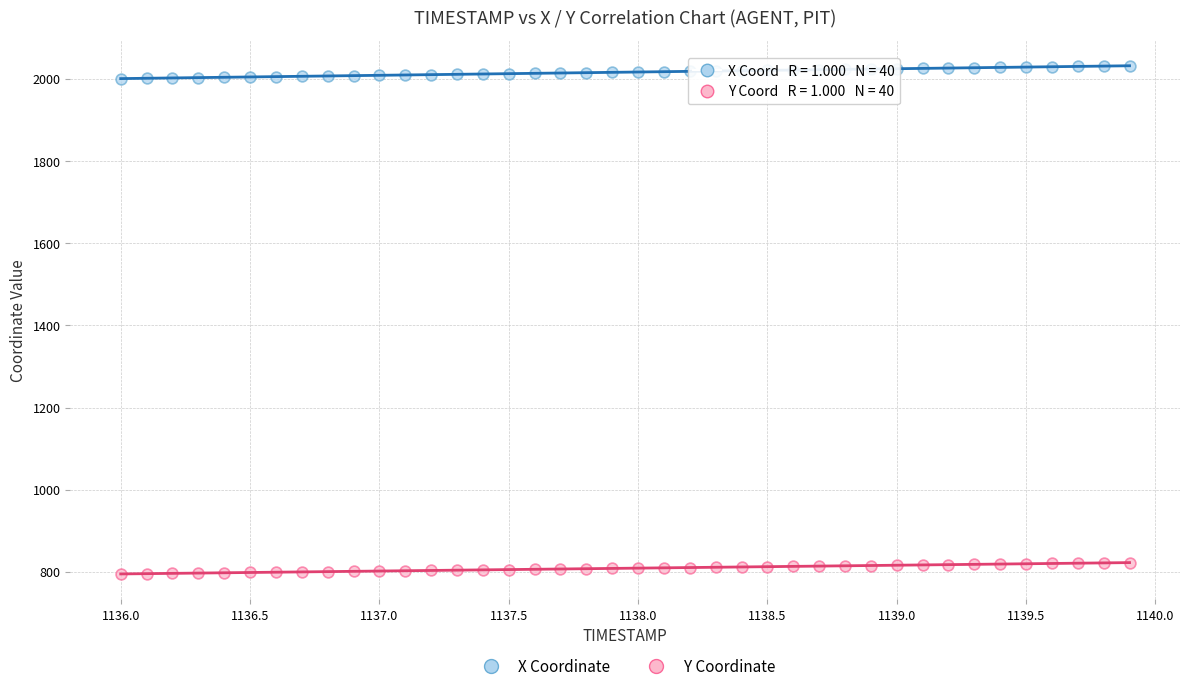

What is the X range (max minus min) for the scatter plot?

3.9